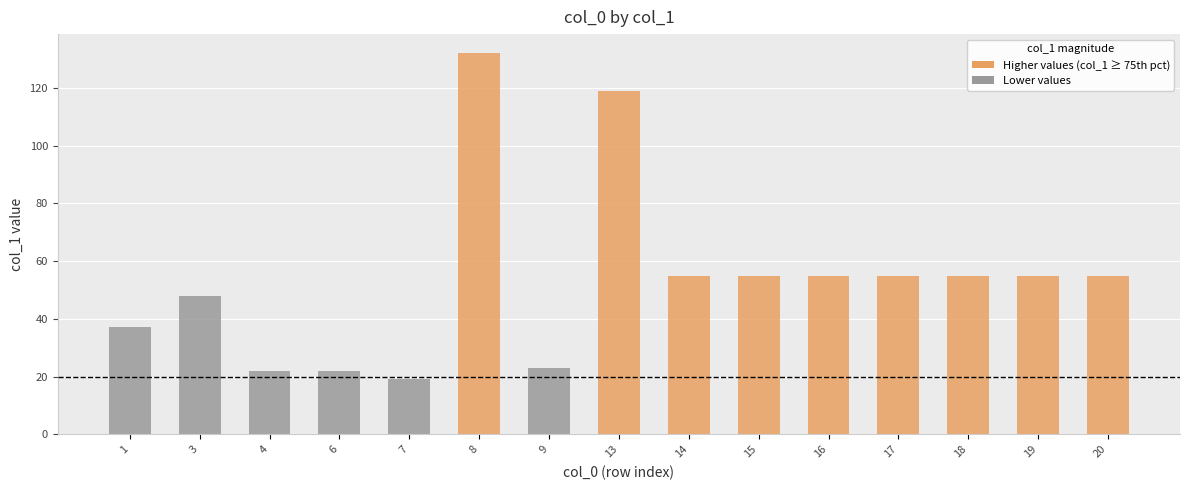

What is the difference between the values at 16 and 7?

36